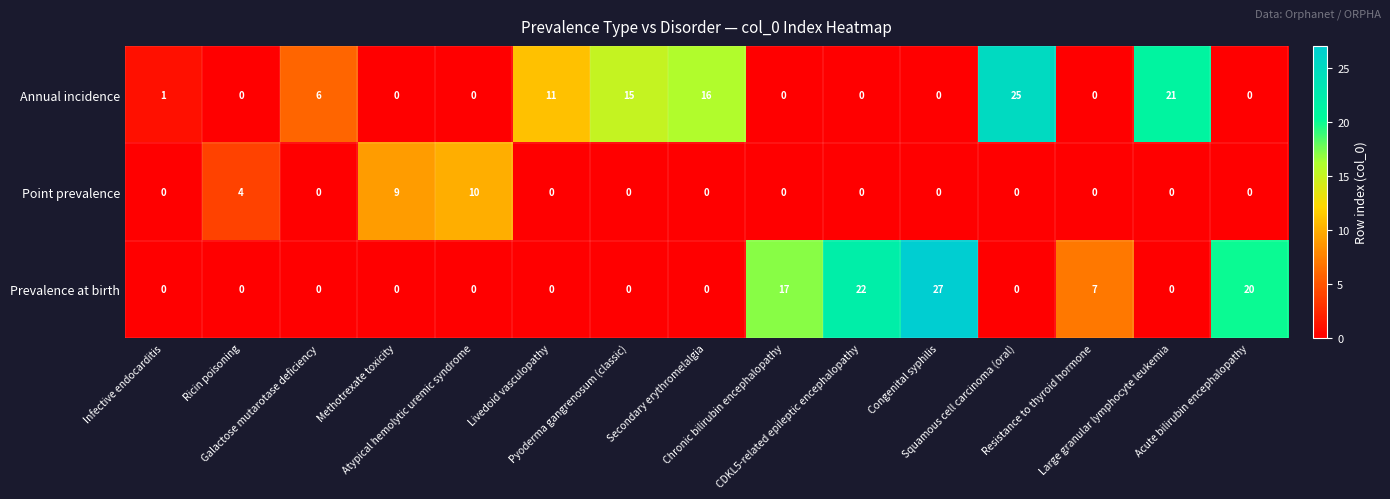

List the series in order of their peak value, highest first.

Prevalence at birth, Annual incidence, Point prevalence